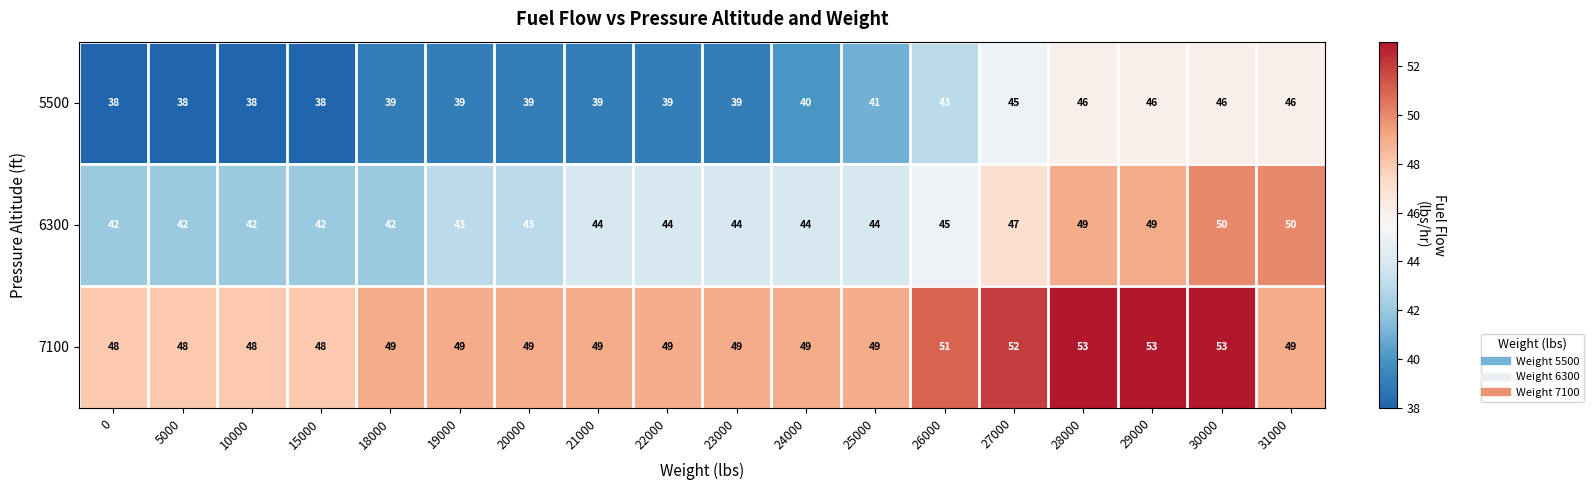

Rank the series by their maximum value, from highest to lowest.

7100, 6300, 5500